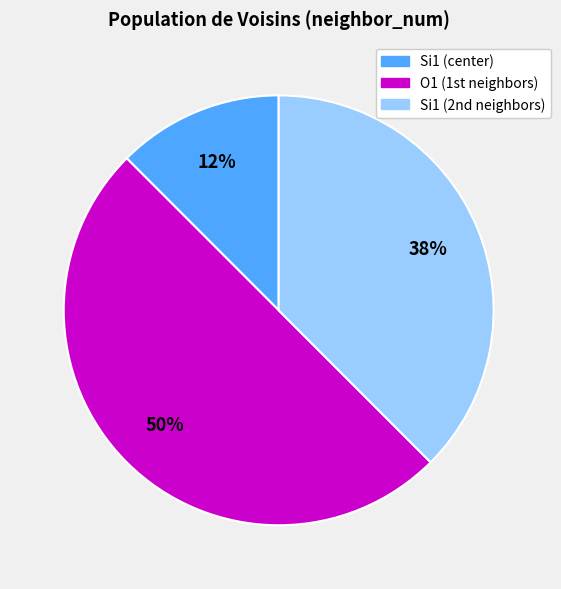

To the nearest percent, what is the average slice percentage?

33%